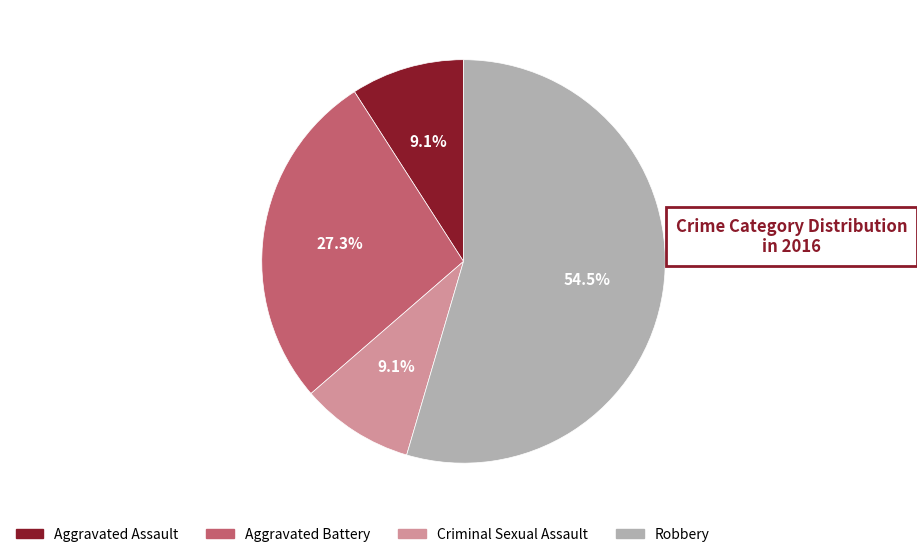

Which category accounts for the majority?

Robbery